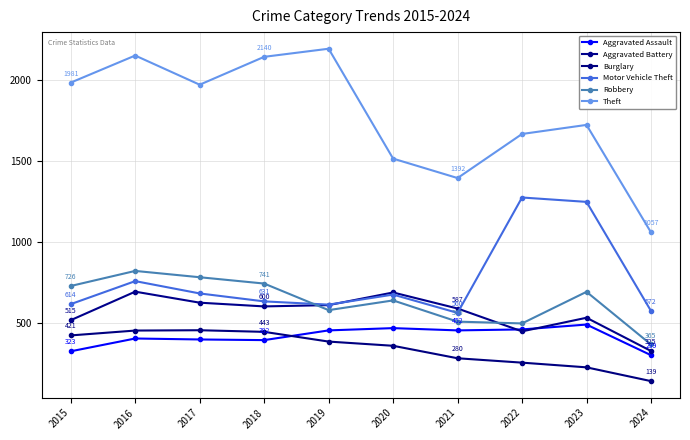

True or false: Theft has more than 1 interior local peaks.

True